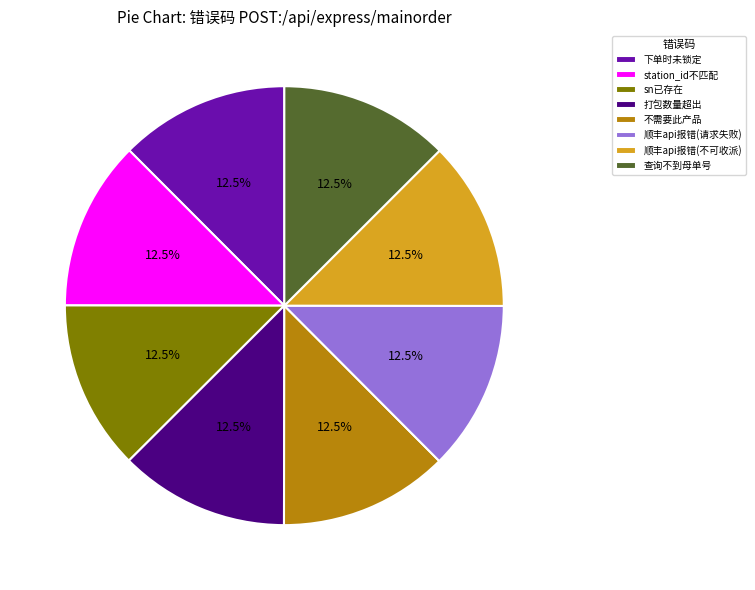

Does sn已存在 account for over 50% of the chart?

No